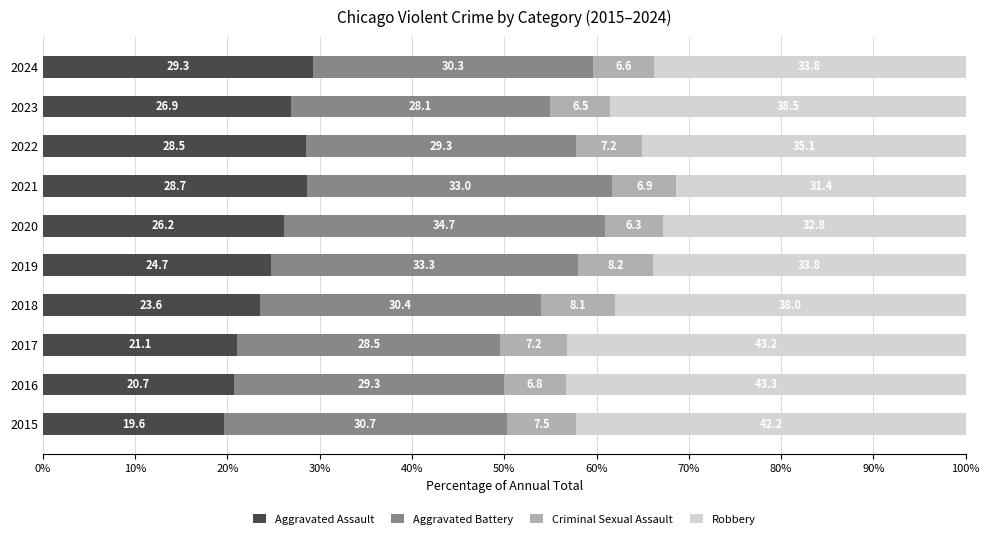

What is the total value across all series at 2021?

100.0